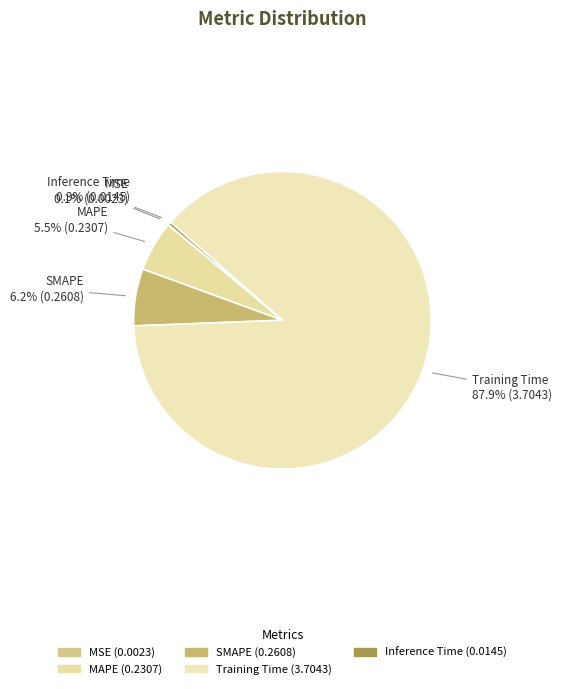

Is it true that Training Time is 81% of the pie?

False